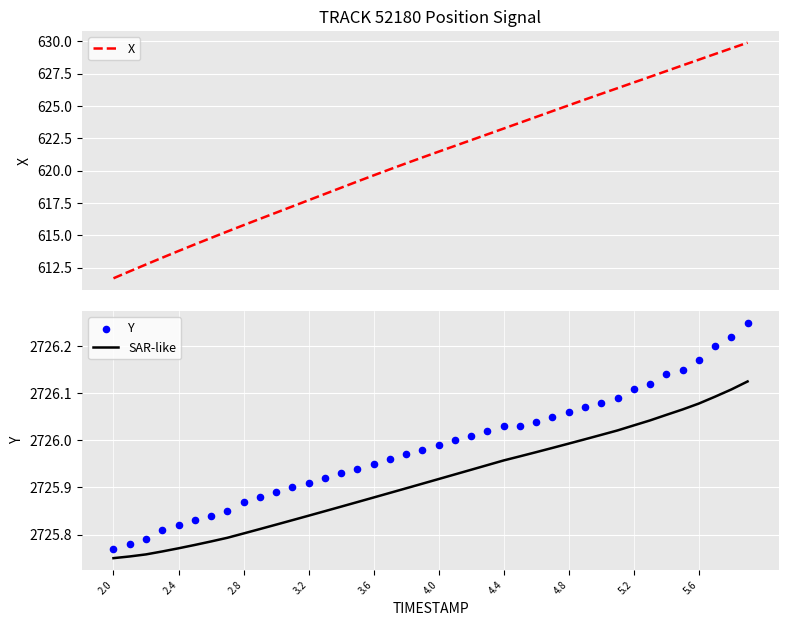

Which series has the widest spread of Y values?

X